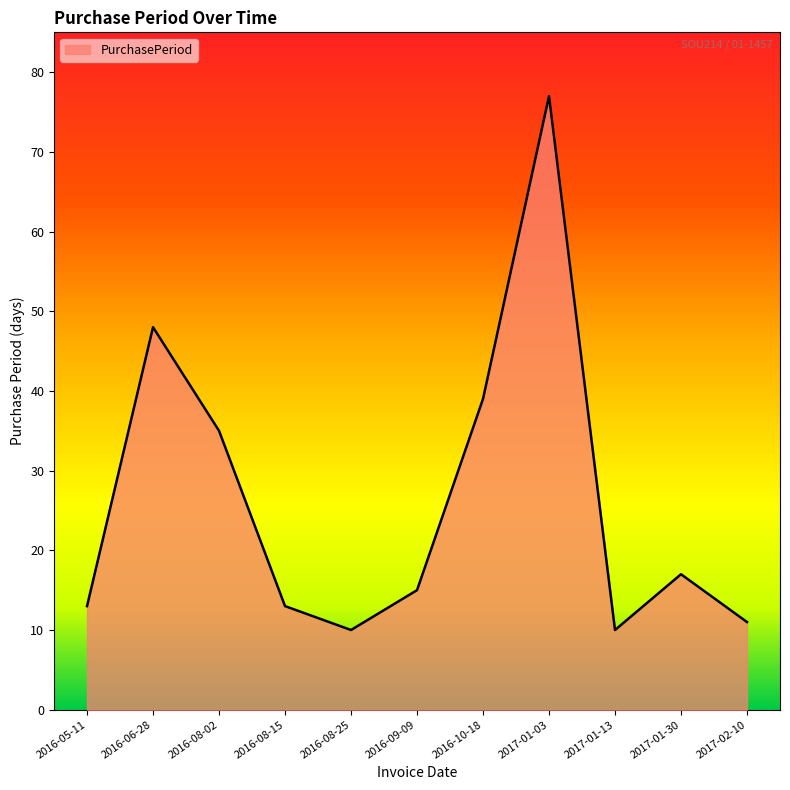

What position from the left is 2017-01-30?

10